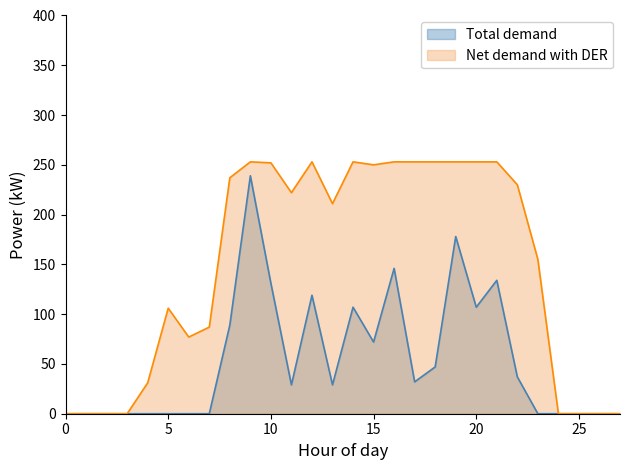

Which category has the highest value in the Net demand with DER series?

9